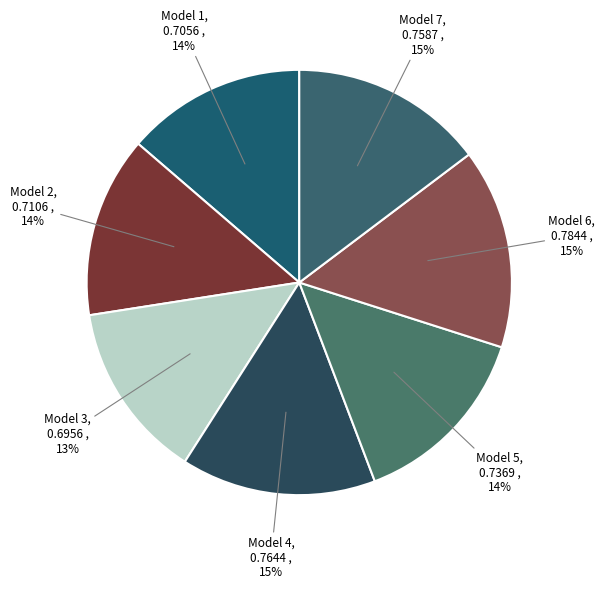

Count the number of slices in the pie.

7